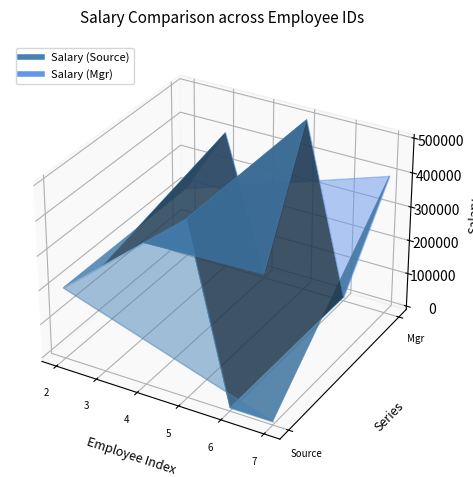

Reading left to right, extract all data points from this chart.

Salary_source: 2=200000	3=300000	4=400000	5=500000	6=12	7=0
Salary_mgr: 2=200000	3=400000	4=0	5=500000	6=12	7=400000